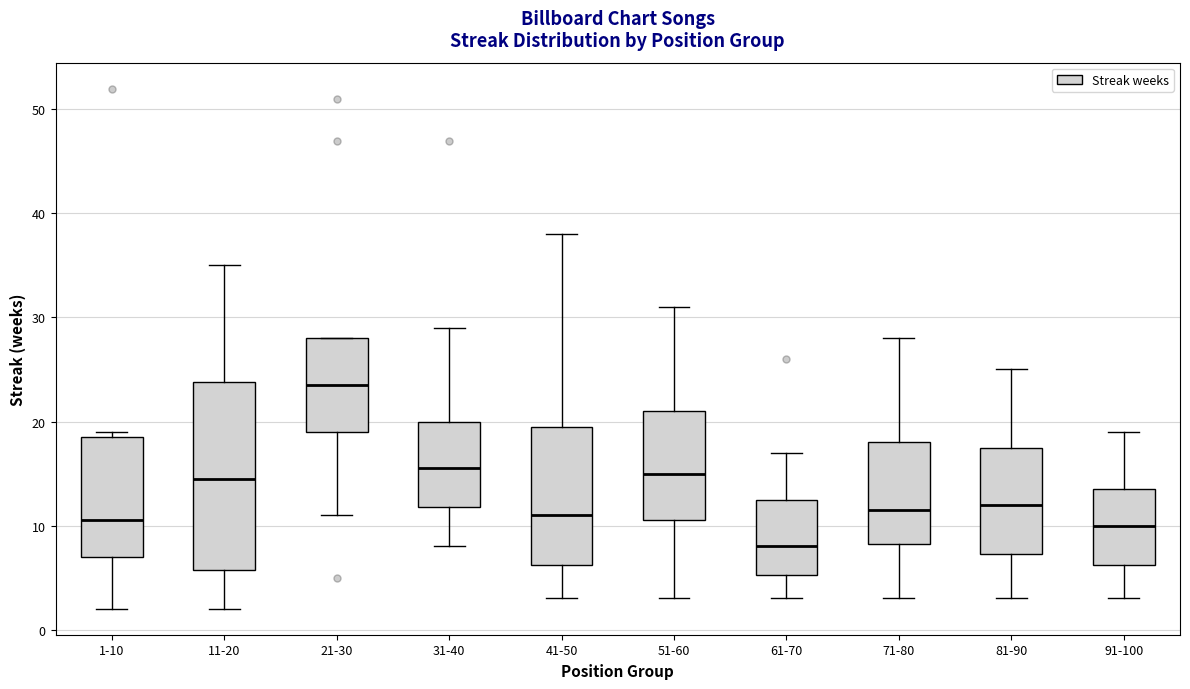

Reading left to right, read every box against the y-axis: the position of its median line, the range the box covers, and the ends of its whiskers. The values are not printed on the chart, so give them approximately, as read against the axis.

1-10: median 11, box 7 to 19, whiskers 2 to 19 (just above the box's upper edge)
11-20: median 15, box 6 to 24, whiskers 2 to 35
21-30: median 24, box 19 to 28, whiskers 11 to 28
31-40: median 16, box 12 to 20, whiskers 8 to 29
41-50: median 11, box 6 to 20, whiskers 3 to 38
51-60: median 15, box 11 to 21, whiskers 3 to 31
61-70: median 8, box 5 to 13, whiskers 3 to 17
71-80: median 12, box 8 to 18, whiskers 3 to 28
81-90: median 12, box 7 to 18, whiskers 3 to 25
91-100: median 10, box 6 to 14, whiskers 3 to 19